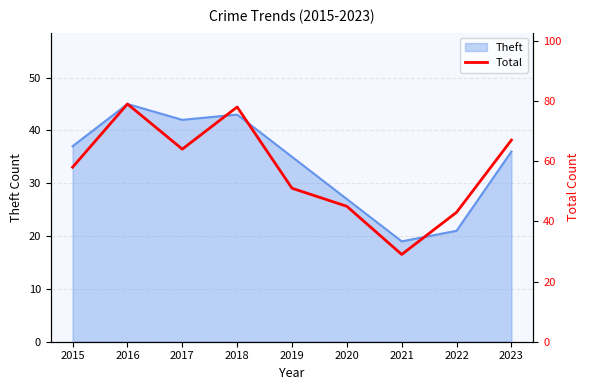

True or false: there are more than 0 points higher than both neighbors.

True